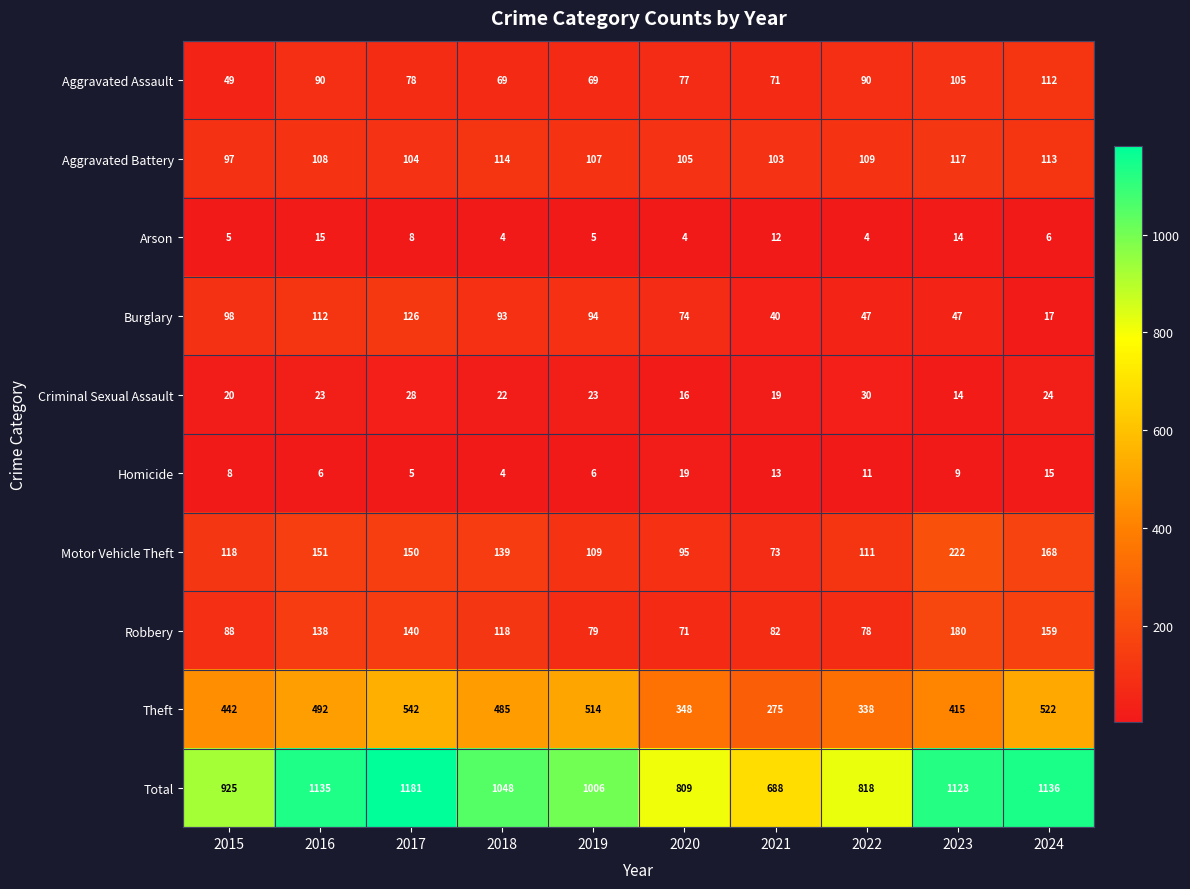

At 2016, list the series in order from smallest to largest.

Homicide, Arson, Criminal Sexual Assault, Aggravated Assault, Aggravated Battery, Burglary, Robbery, Motor Vehicle Theft, Theft, Total